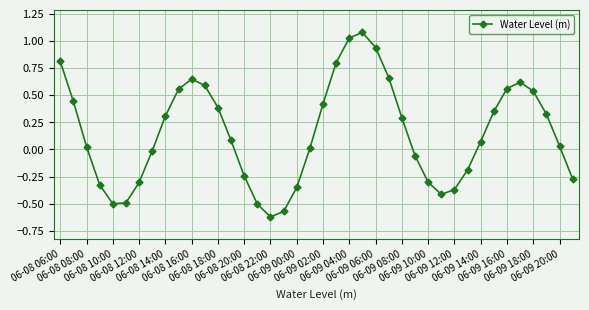

Is this an area chart (filled region under the line)?

No